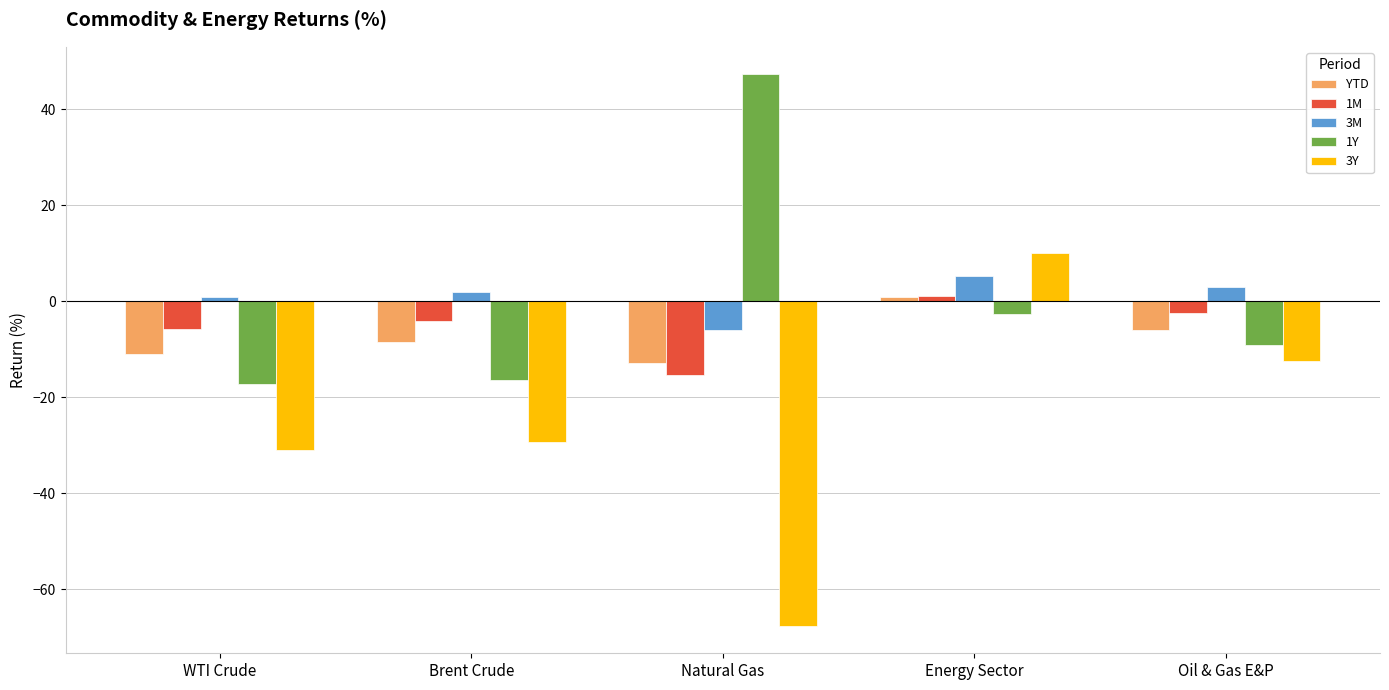

Reading left to right, list all the values displayed in this chart.

YTD: WTI Crude=-10.9	Brent Crude=-8.6	Natural Gas=-12.9	Energy Sector=0.8	Oil & Gas E&P=-6.0
1M: WTI Crude=-5.9	Brent Crude=-4.1	Natural Gas=-15.4	Energy Sector=1.1	Oil & Gas E&P=-2.5
3M: WTI Crude=0.8	Brent Crude=1.9	Natural Gas=-6.0	Energy Sector=5.4	Oil & Gas E&P=2.9
1Y: WTI Crude=-17.3	Brent Crude=-16.4	Natural Gas=47.3	Energy Sector=-2.8	Oil & Gas E&P=-9.1
3Y: WTI Crude=-31.0	Brent Crude=-29.3	Natural Gas=-67.6	Energy Sector=10.1	Oil & Gas E&P=-12.5